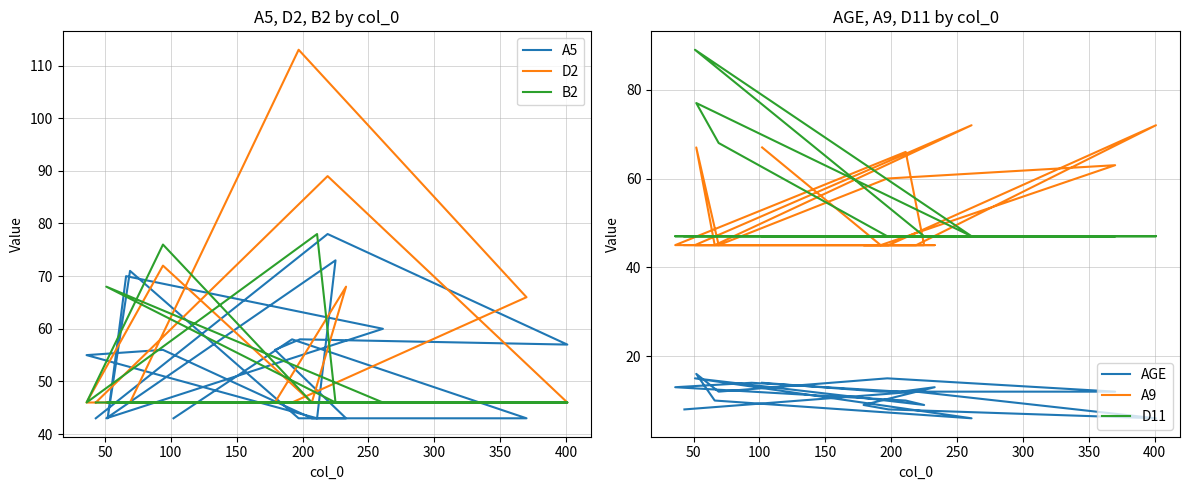

Is the value of AGE at 14 greater than the value of A5 at 10?

No